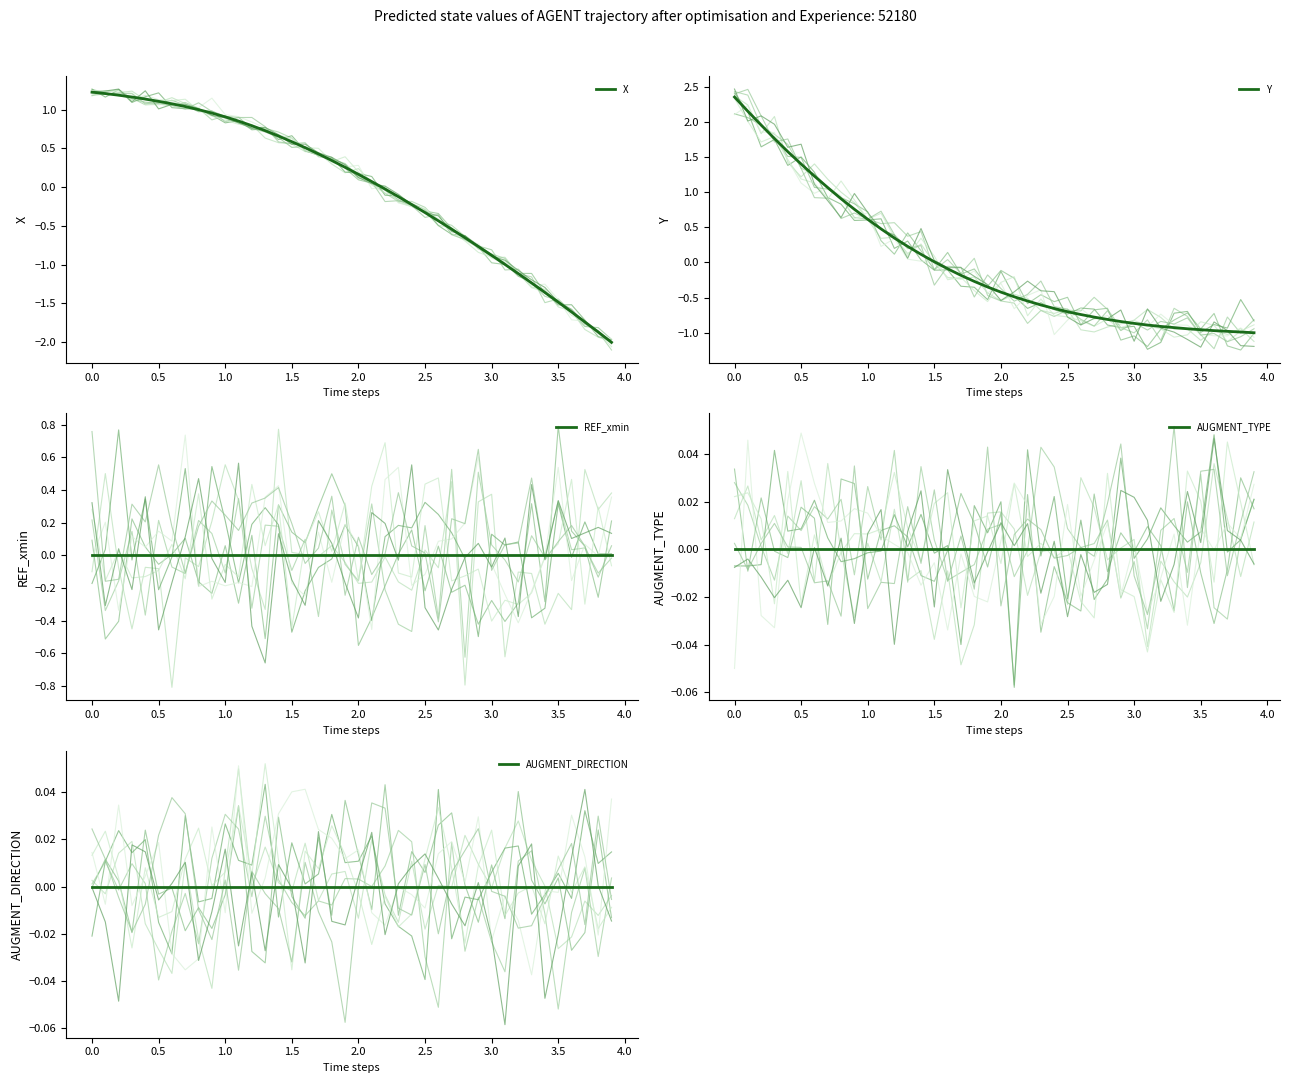

What are all the series names shown in the legend?

X, Y, REF_xmin, AUGMENT_TYPE, AUGMENT_DIRECTION